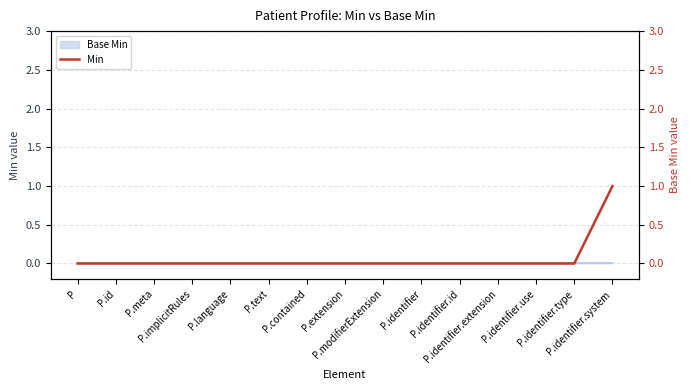

What is the sum of all values?

1